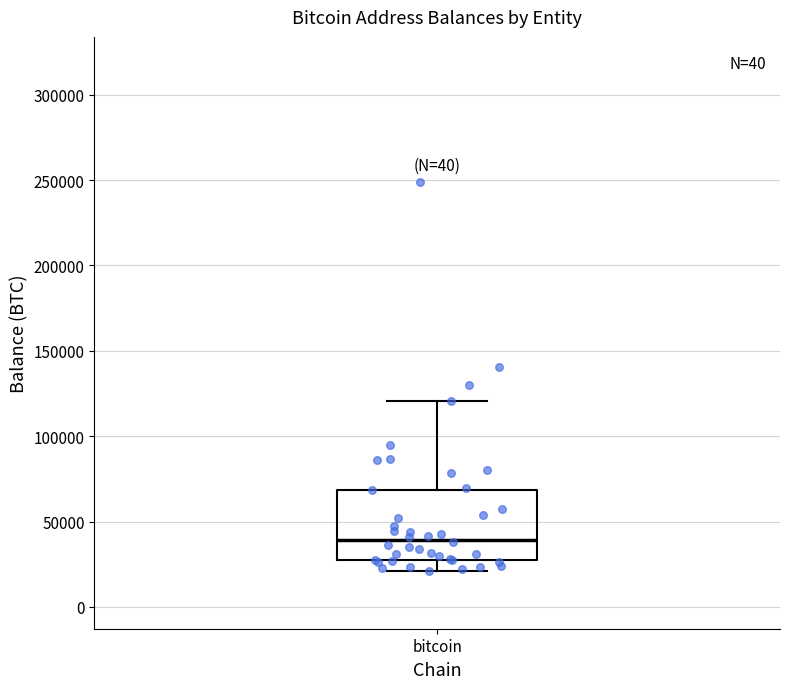

Where is the lower edge of the box for bitcoin on the y-axis? The values are not printed on the chart, so give them approximately, as read against the axis.

25000